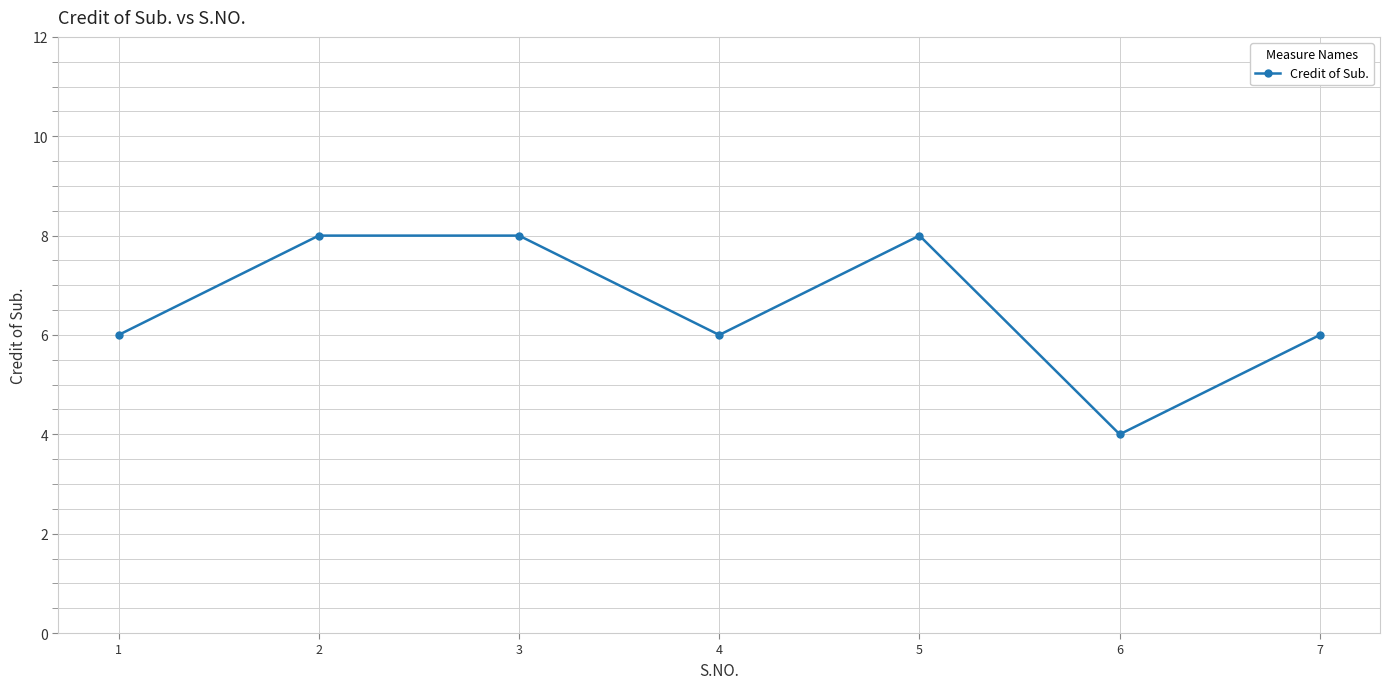

How many categories are shown in the chart?

7